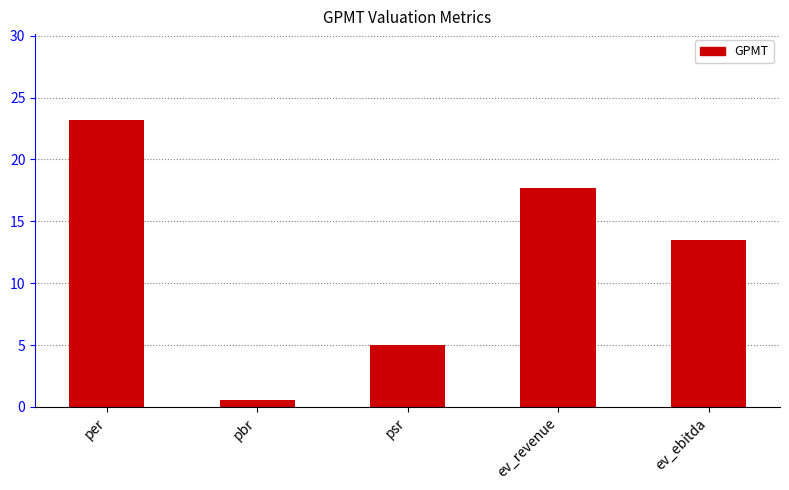

Reading left to right, what are all the values shown in this chart?

per=23.2	pbr=0.6	psr=5.0	ev_revenue=17.7	ev_ebitda=13.5